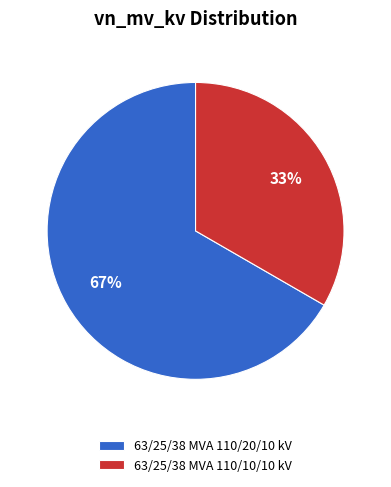

Is the sum of 63/25/38 MVA 110/10/10 kV and 63/25/38 MVA 110/20/10 kV greater than half?

Yes